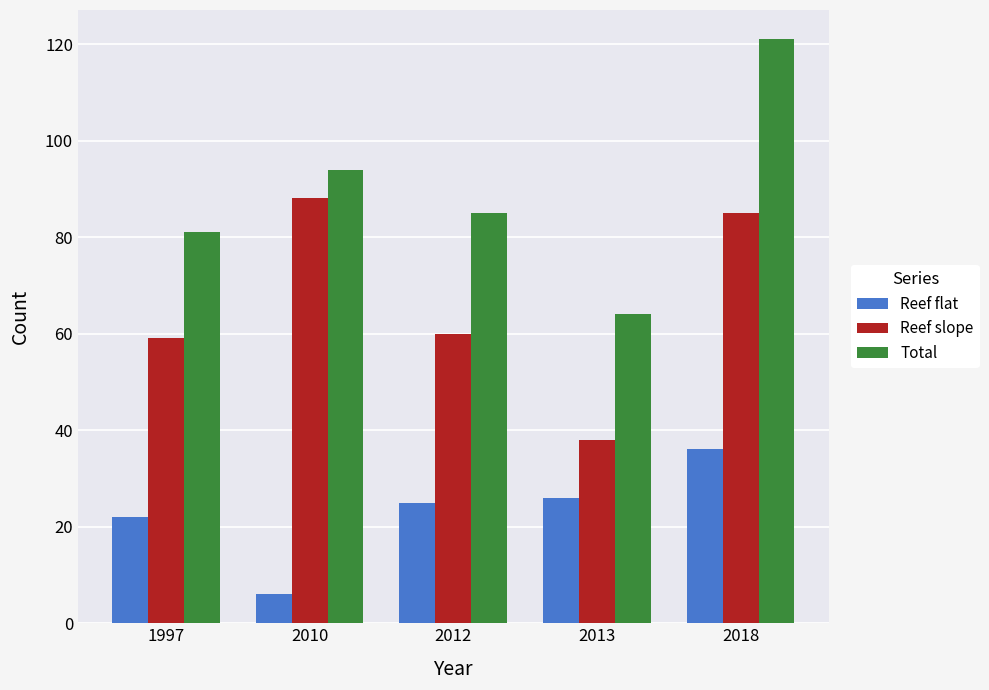

List the series in order of their peak value, lowest first.

Reef flat, Reef slope, Total